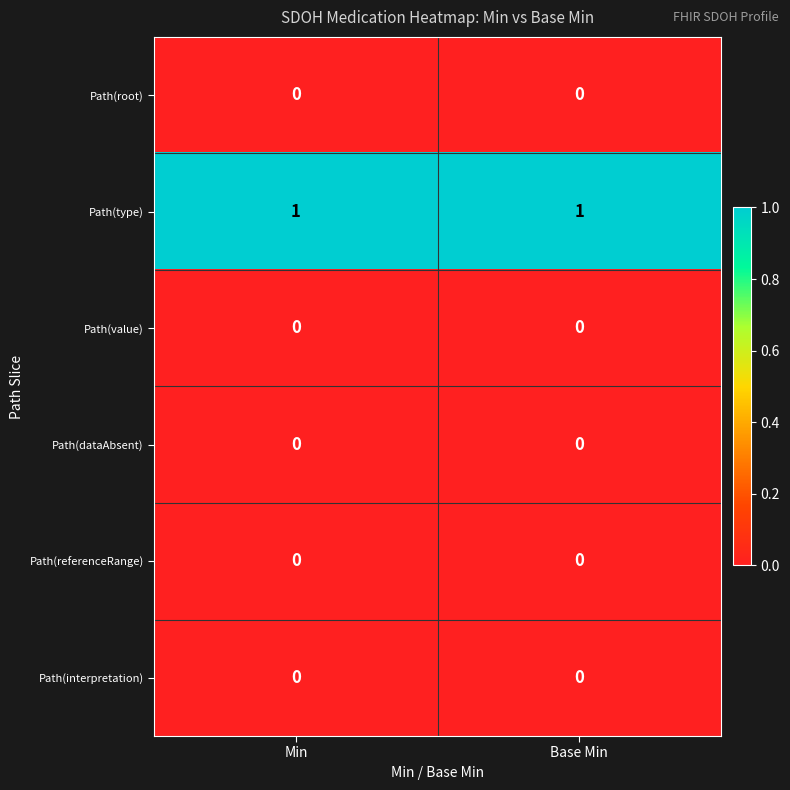

The value of Path(dataAbsent) at Min is 0. True or false?

True